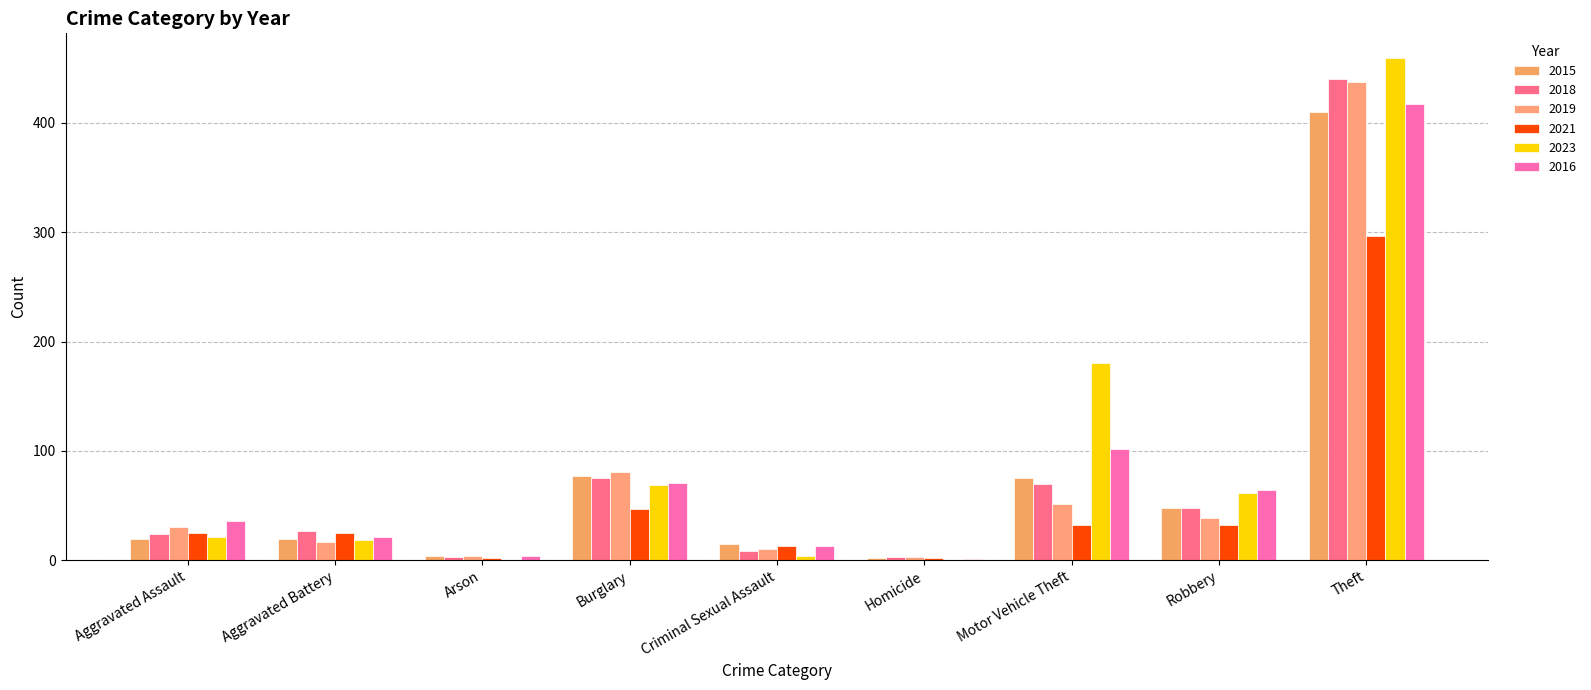

How many distinct data groups are displayed?

6